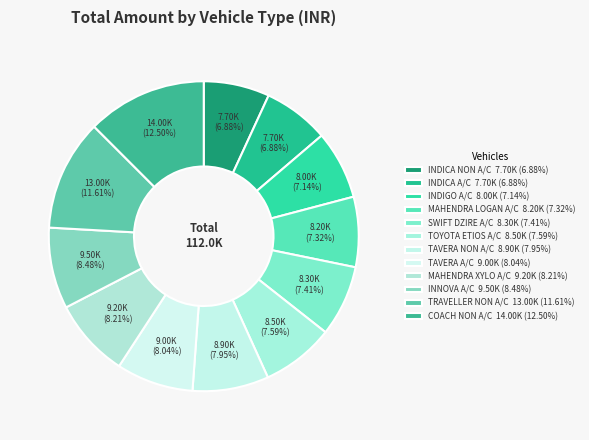

How many slices are in this pie chart?

12